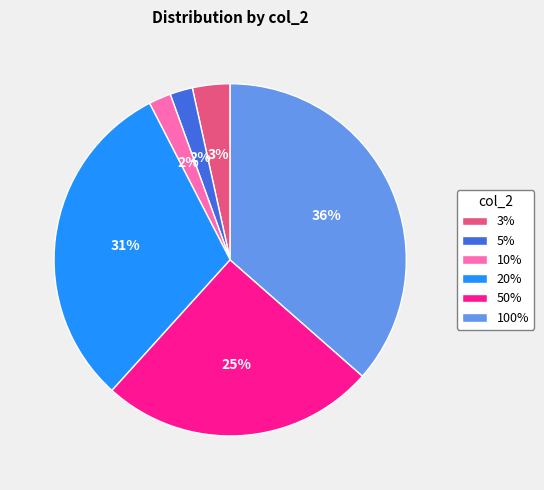

How many slices are in this pie chart?

6